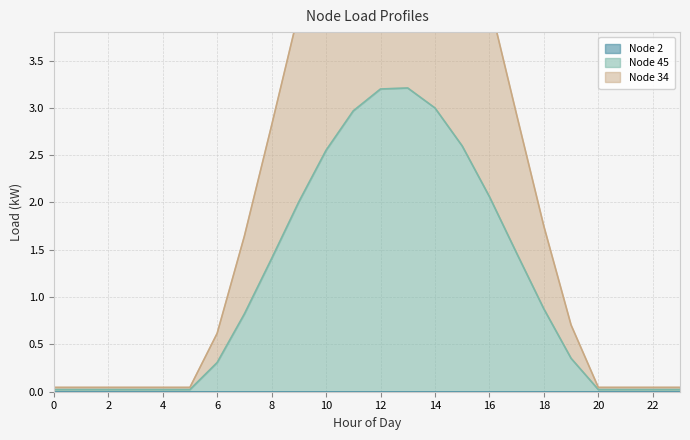

At how many categories does at least one series exceed 2?

10